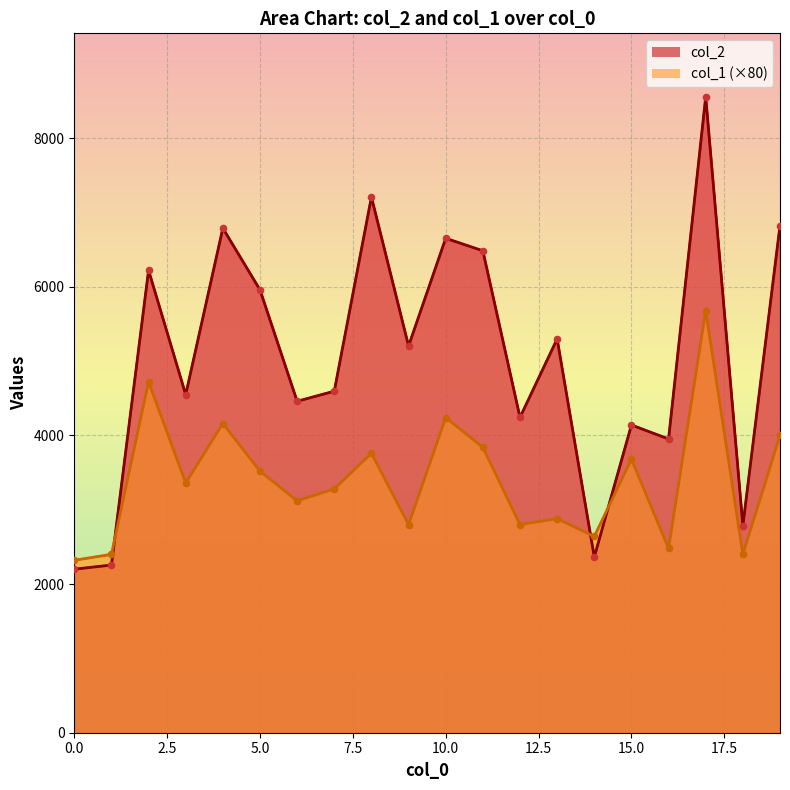

At which category is the sum across all series the highest?

17